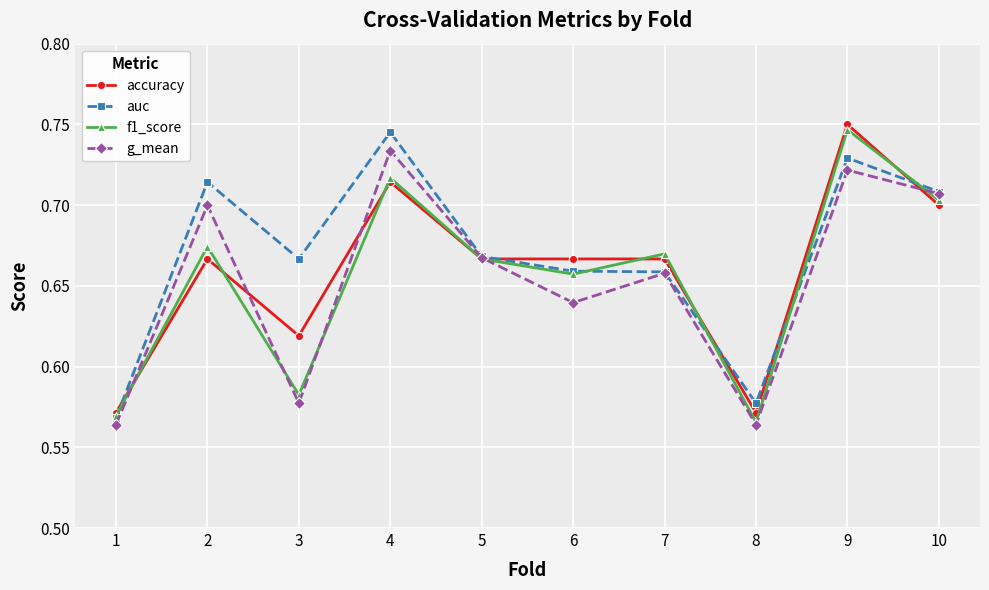

What is the total value across all series at 9?

2.9